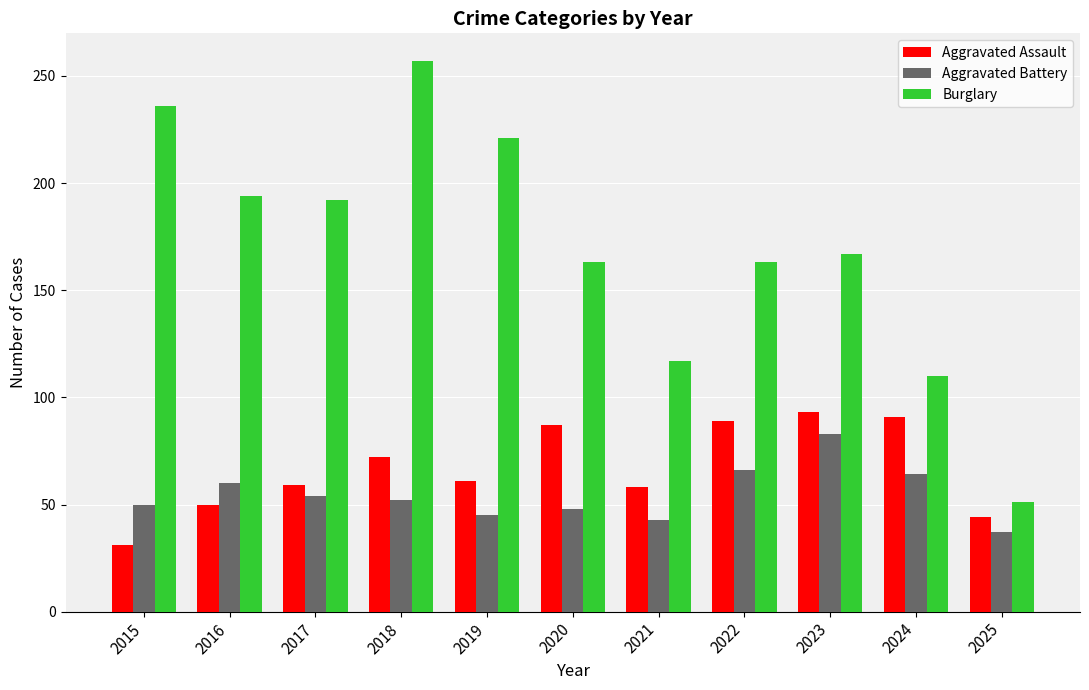

True or false: Aggravated Assault has a value of 61 at 2019.

True